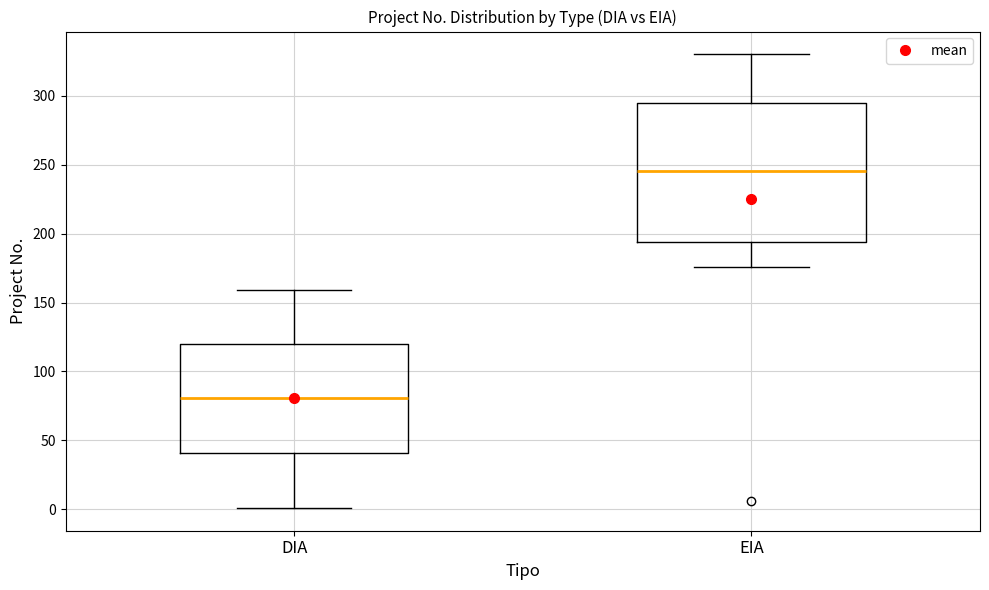

Reading left to right, read every box against the y-axis: the position of its median line, the range the box covers, and the ends of its whiskers. The values are not printed on the chart, so give them approximately, as read against the axis.

DIA: median 80, box 40 to 120, whiskers 0 to 160
EIA: median 245, box 195 to 295, whiskers 175 to 330